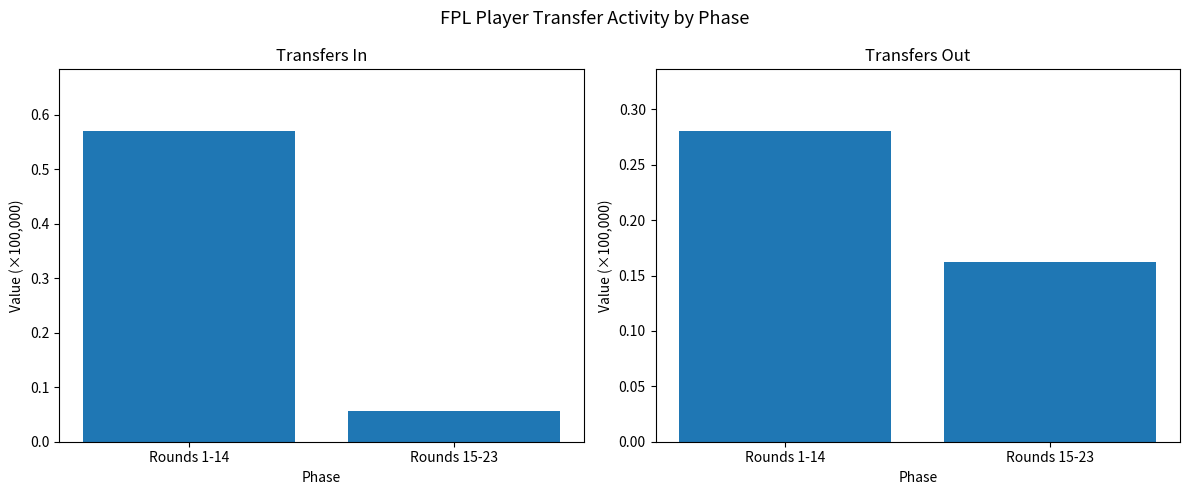

Is the value of Transfers In (x100k) at Rounds 15-23 greater than the value of Transfers Out (x100k) at Rounds 15-23?

No